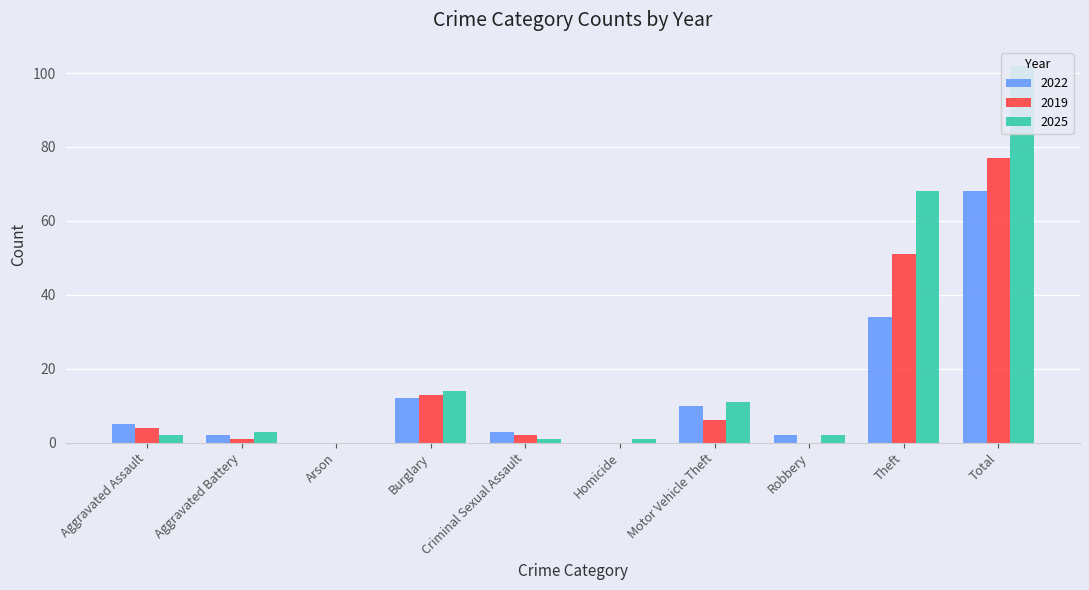

Which series changed the most between Motor Vehicle Theft and Theft?

2025